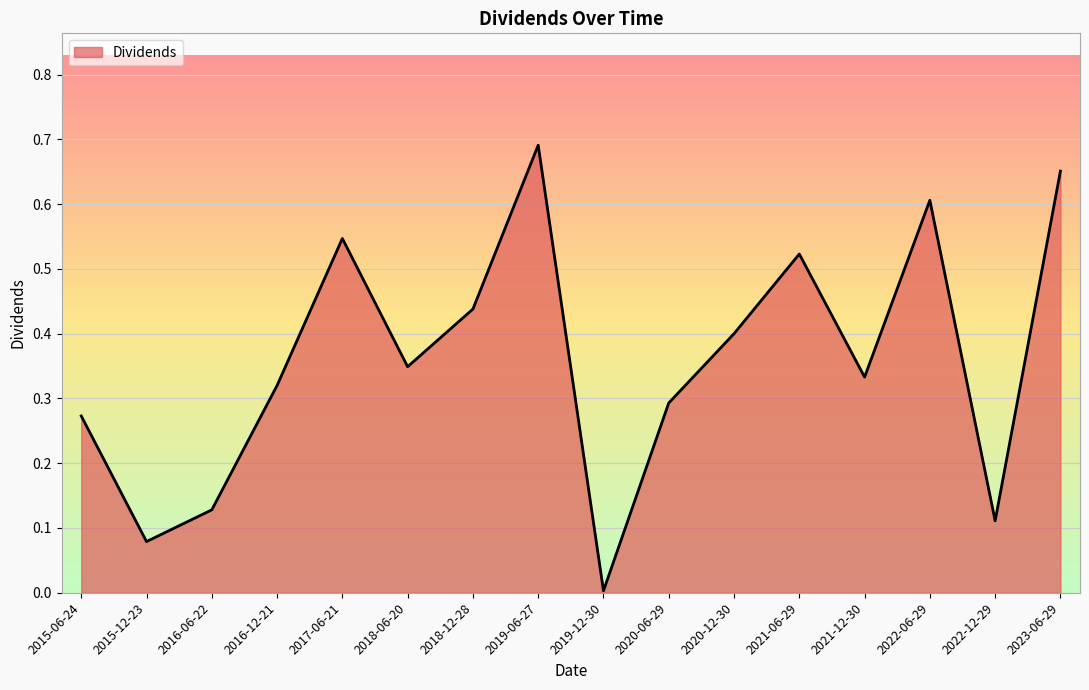

How many lines are shown in the chart?

1